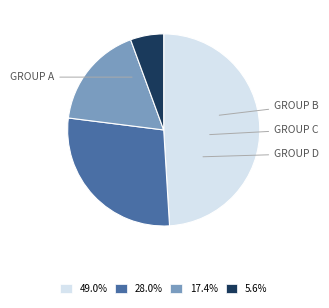

Is 28.0% the majority of the pie?

No